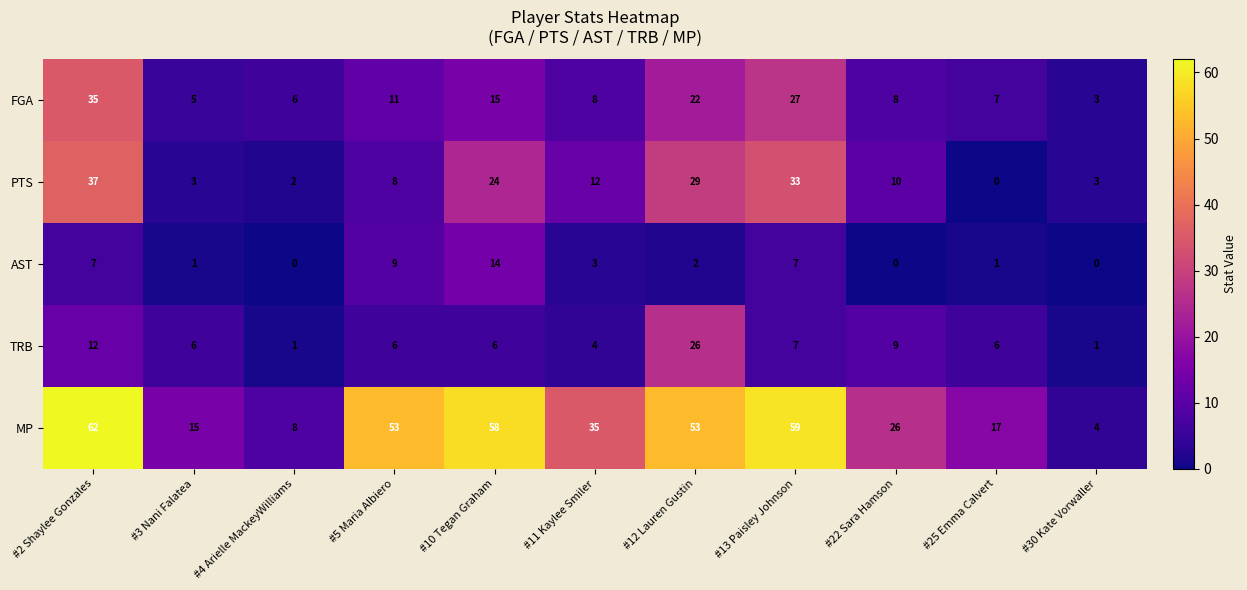

The FGA series shows 4 at #22 Sara Hamson. True or false?

False